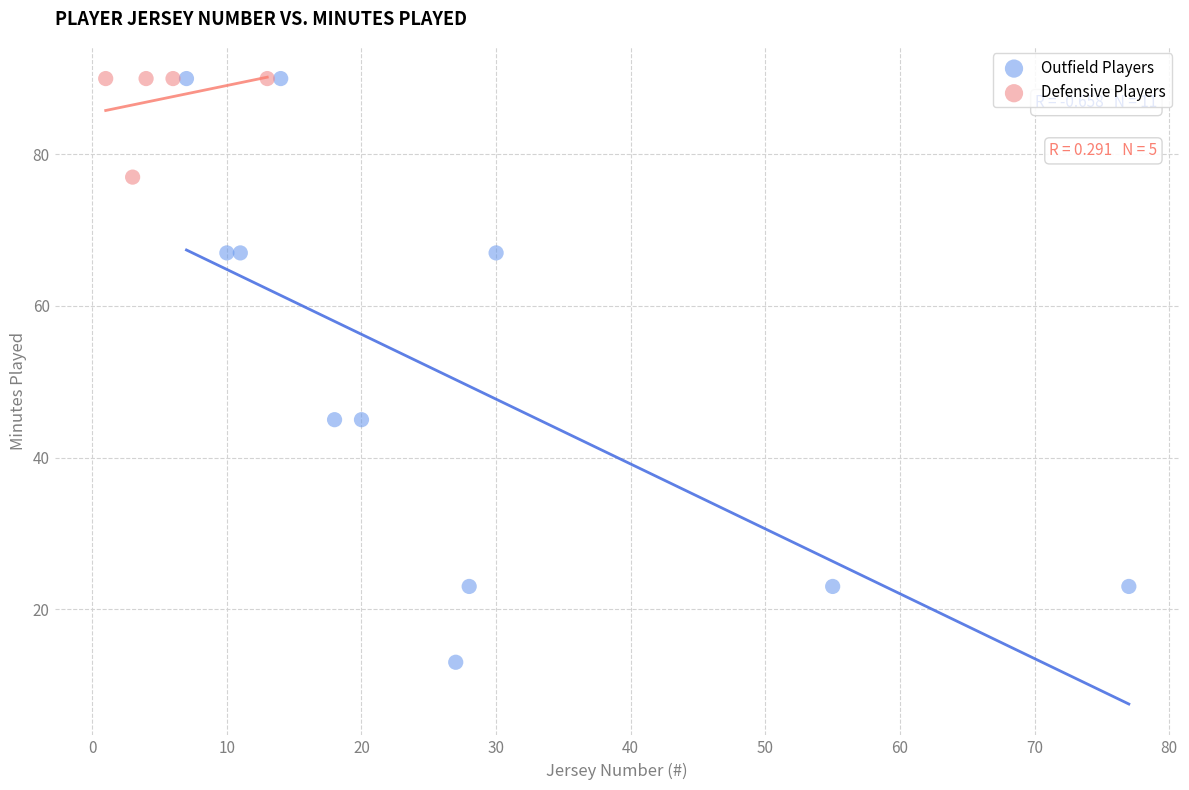

Which series has the widest spread of Y values?

Outfield Players